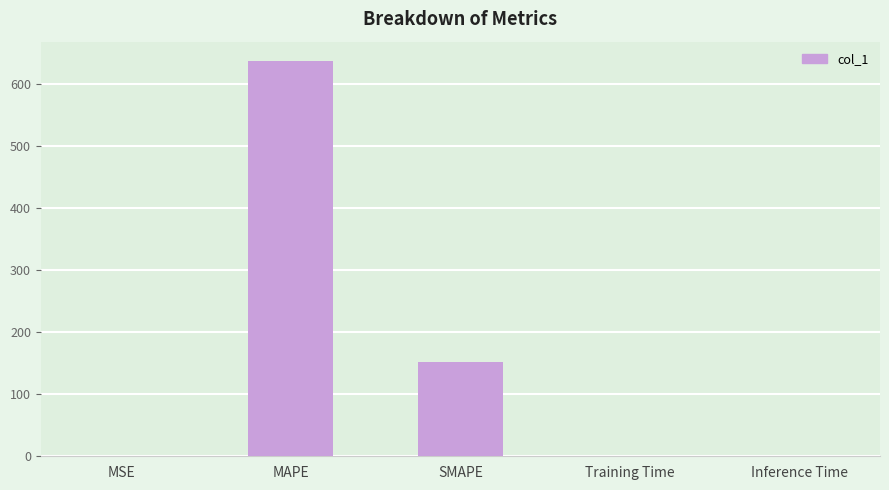

What is the average value?

157.9